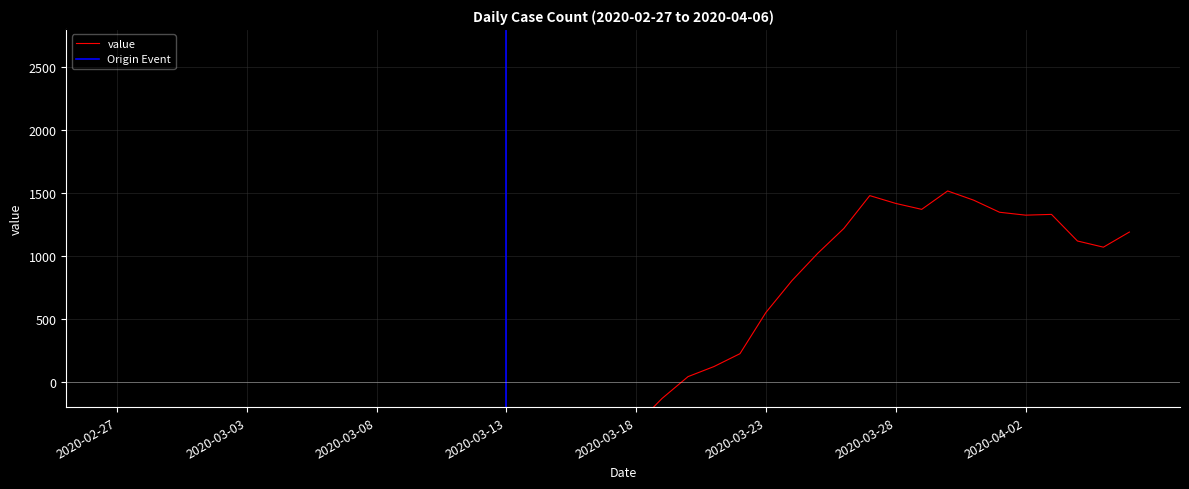

What is the minimum value shown in the chart?

-1063.3